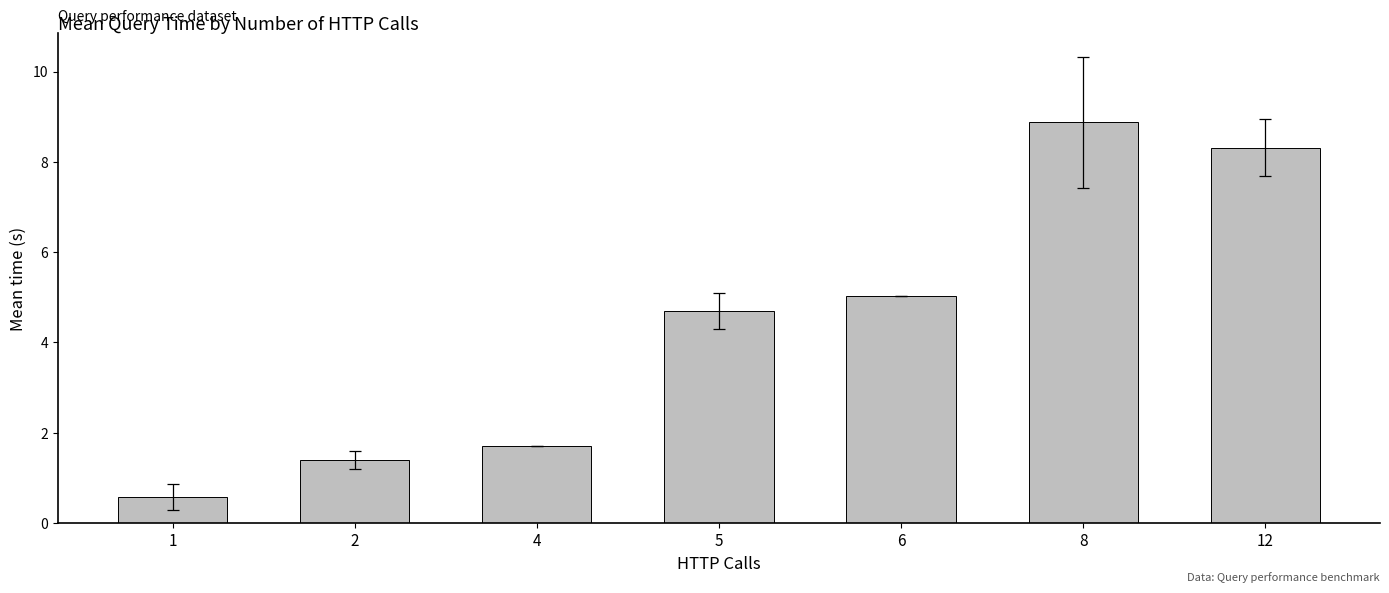

Read the value at 2.

1.4